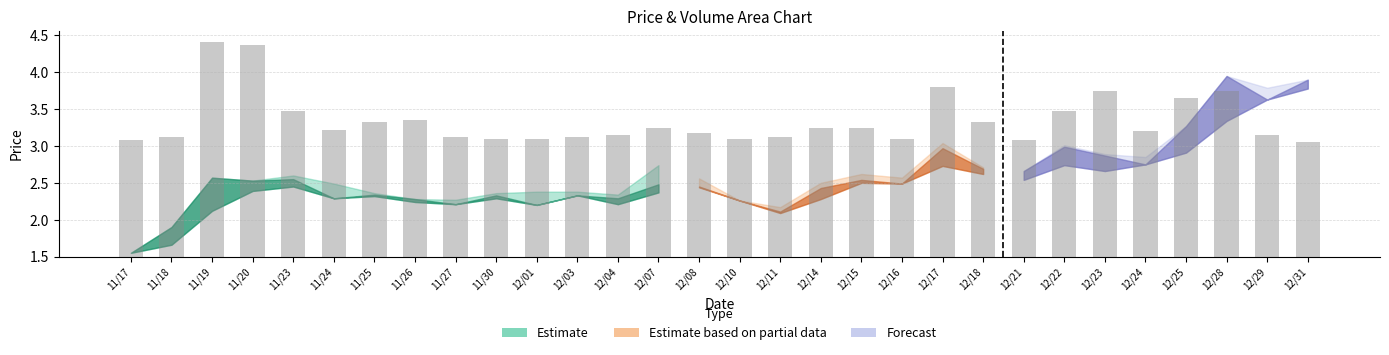

The chart shows a value of 2.2 at 12/04. True or false?

False